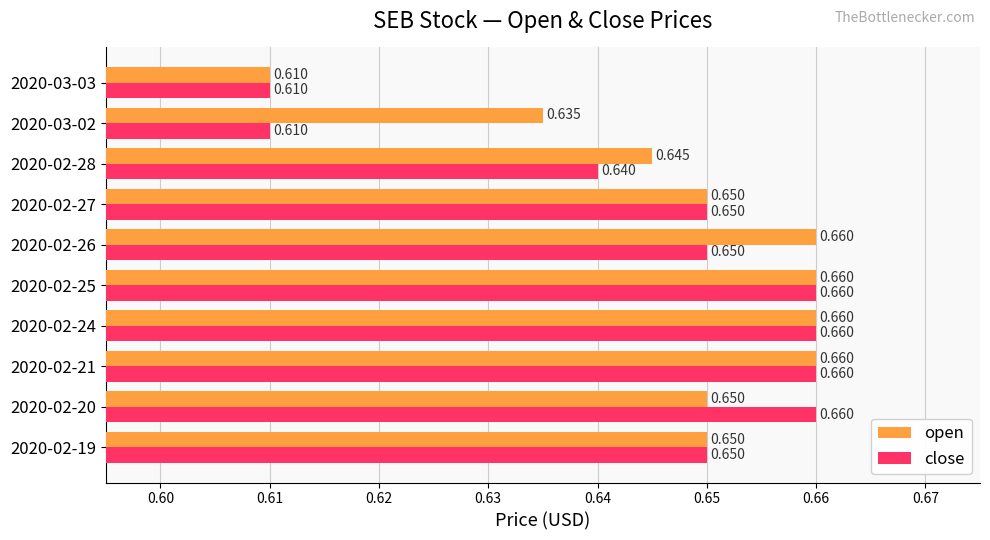

Rank the series by their average value, from highest to lowest.

open, close